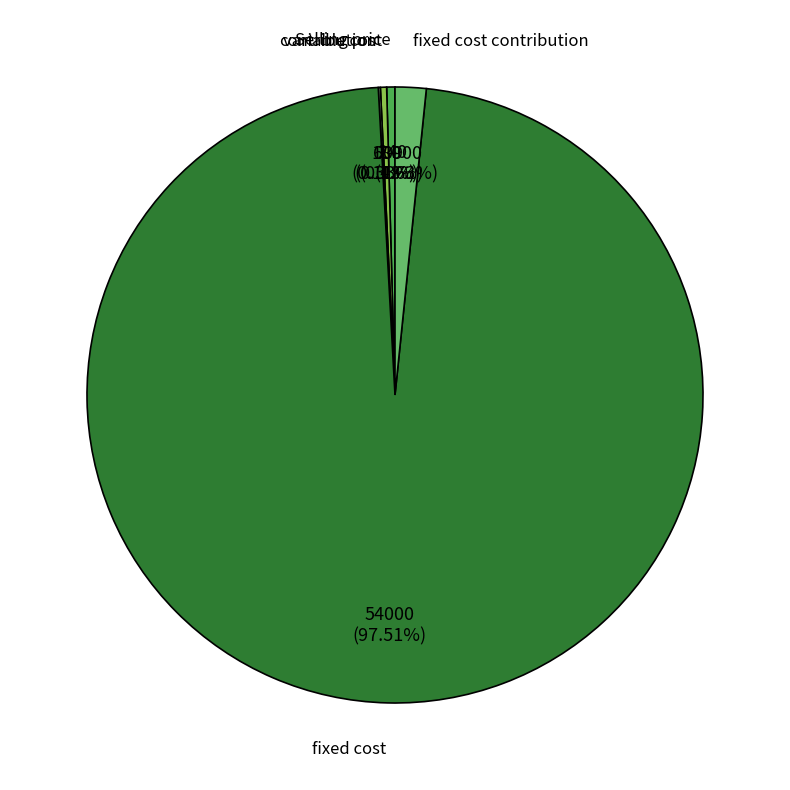

Between fixed cost and variable cost, which is larger?

fixed cost